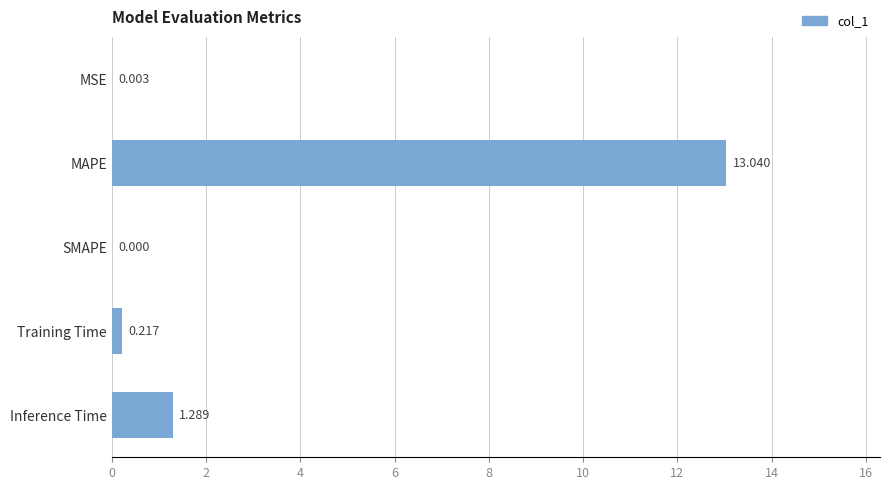

How many data points does each series have?

5